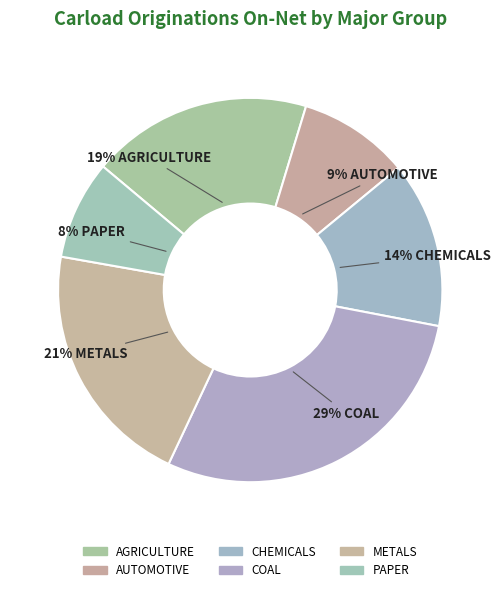

To the nearest percent, what is the difference between the COAL and AGRICULTURE slice percentages?

10%